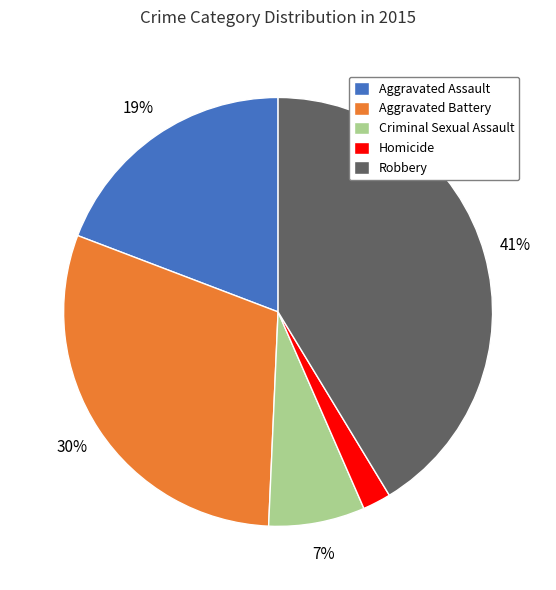

Combined, do Robbery and Homicide account for over 50%?

No